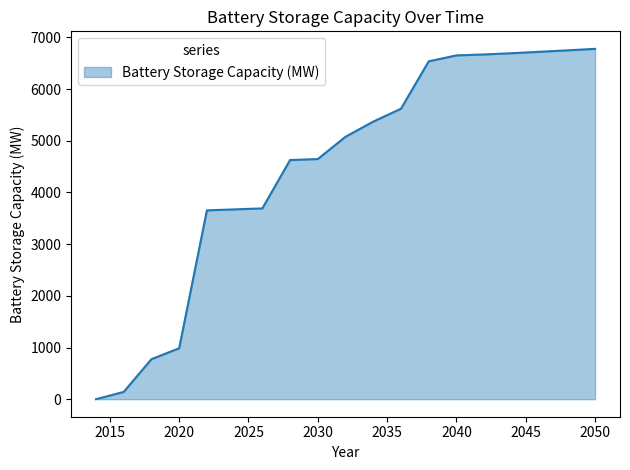

What is the sum of all values?

166715.2